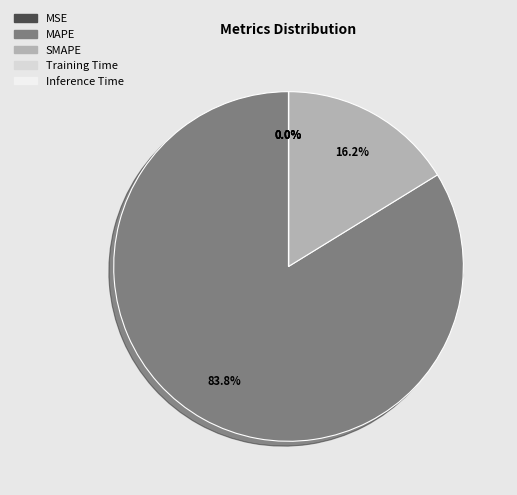

Count the number of slices in the pie.

5